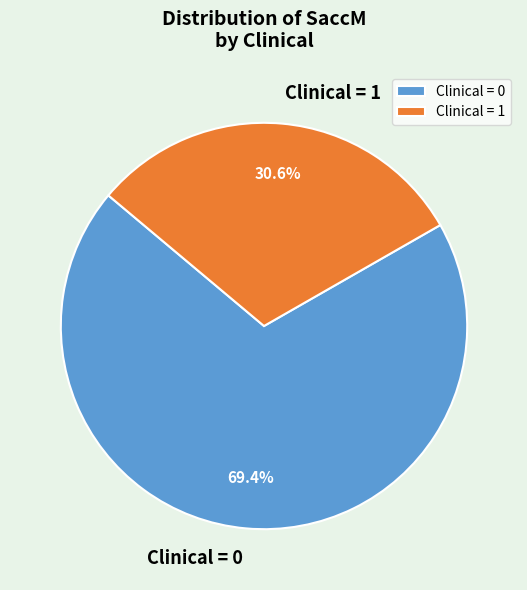

Count the number of slices in the pie.

2